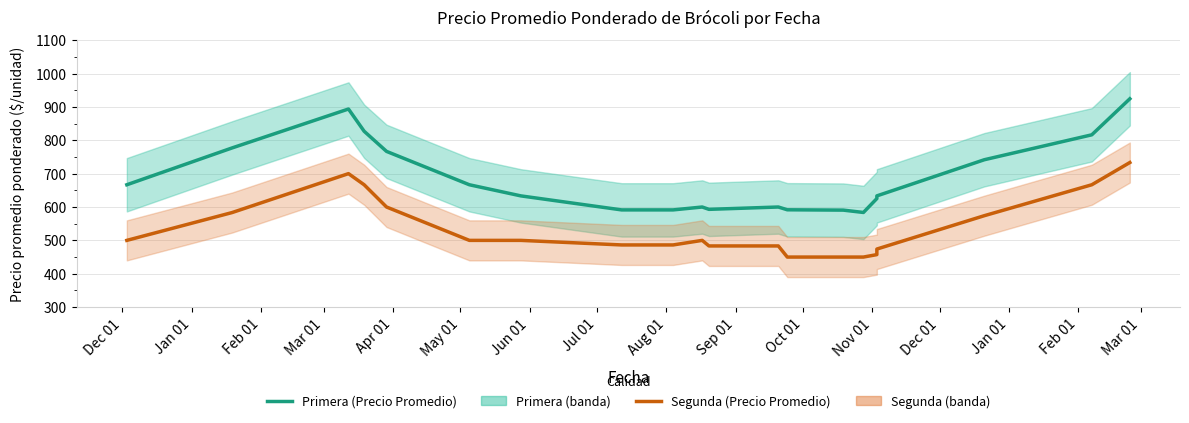

What is the difference between the maximum and minimum values in the Segunda (Precio Promedio) series?

283.3